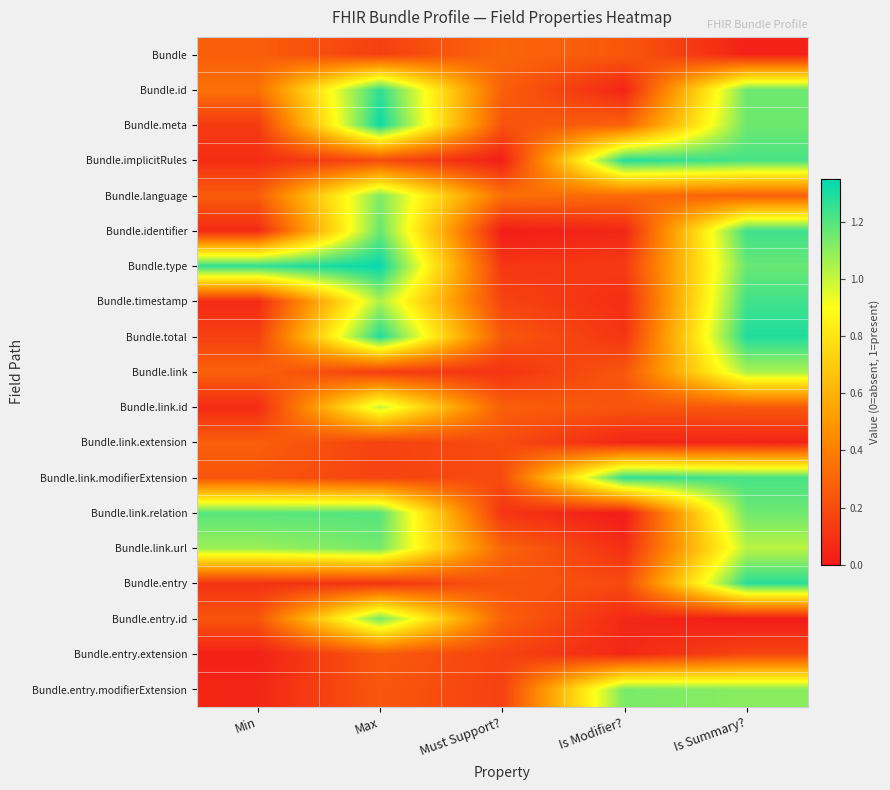

What is the spread (max minus min) of values at Max?

1.2